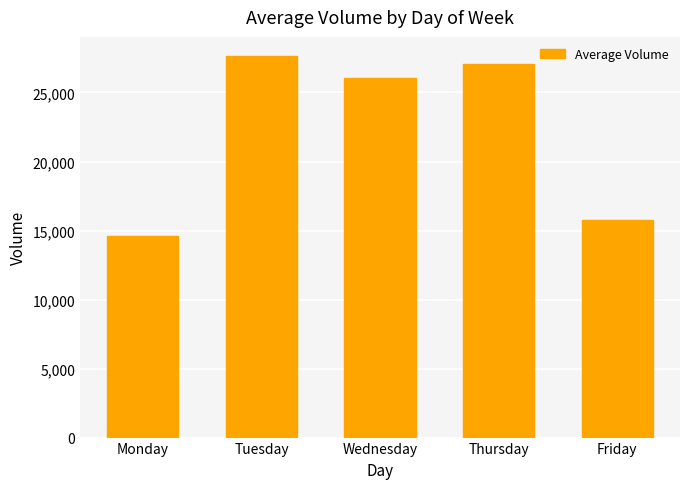

The chart shows a value of 26799 at Friday. True or false?

False